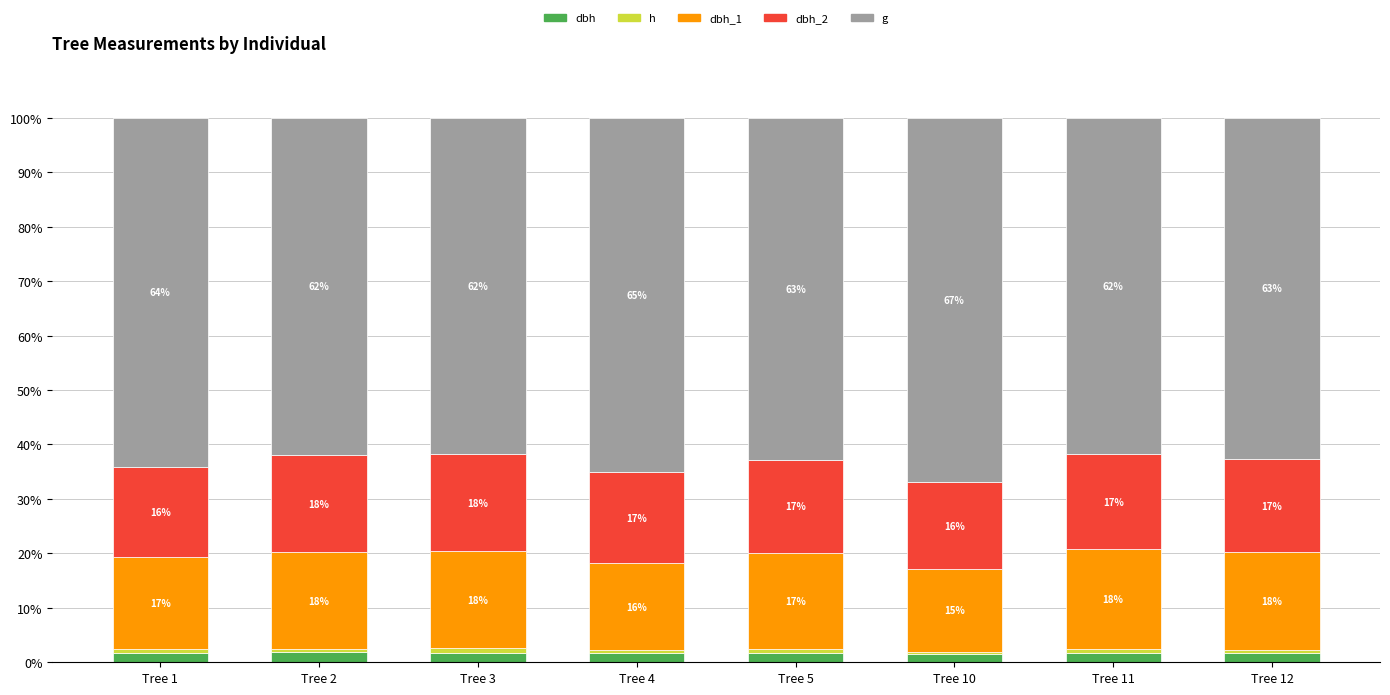

What is the difference between the g values at Tree 11 and Tree 5?

1.0